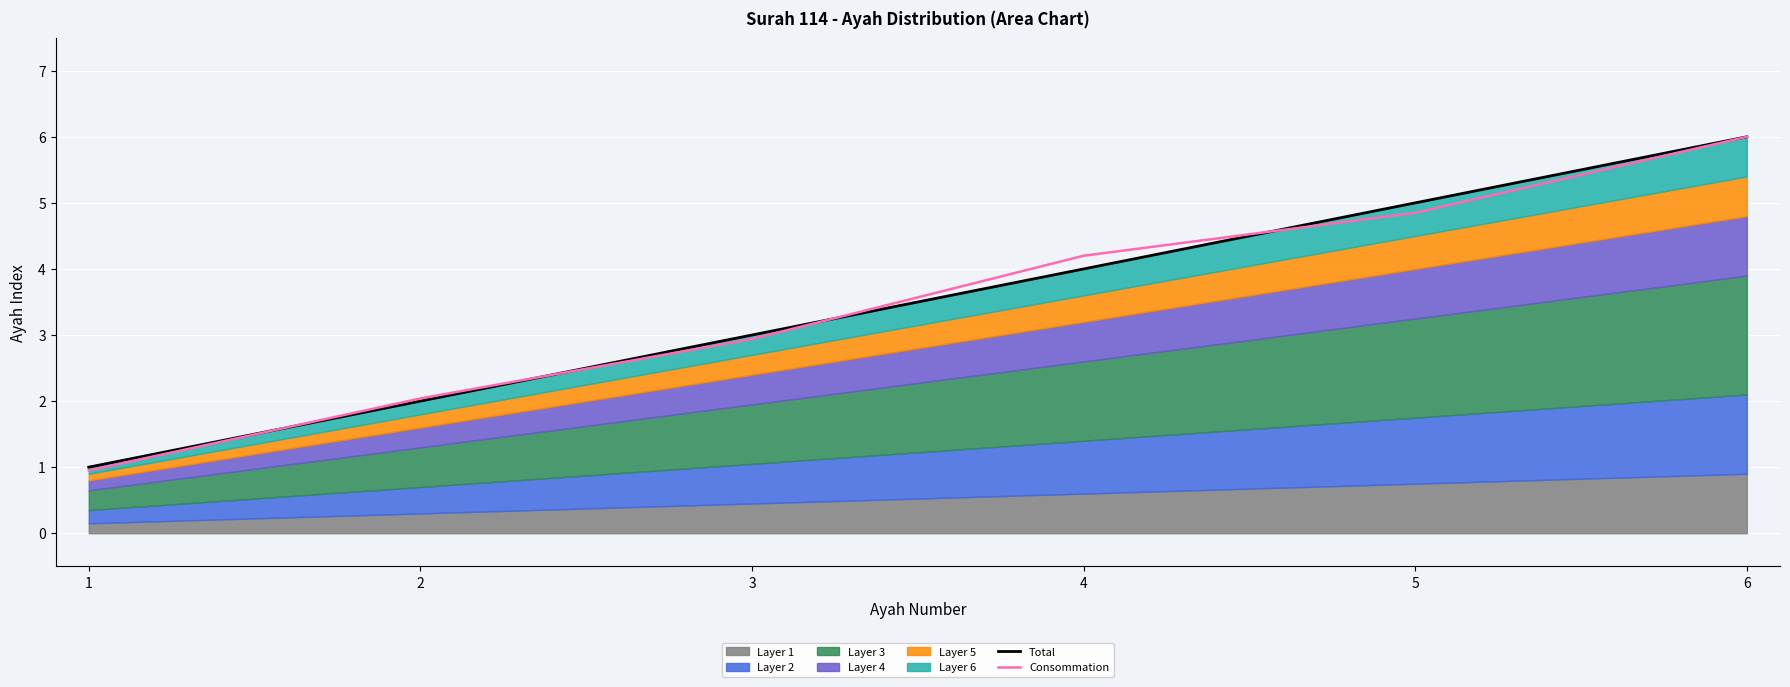

Rank the categories by Consommation value from lowest to highest.

1, 2, 3, 4, 5, 6